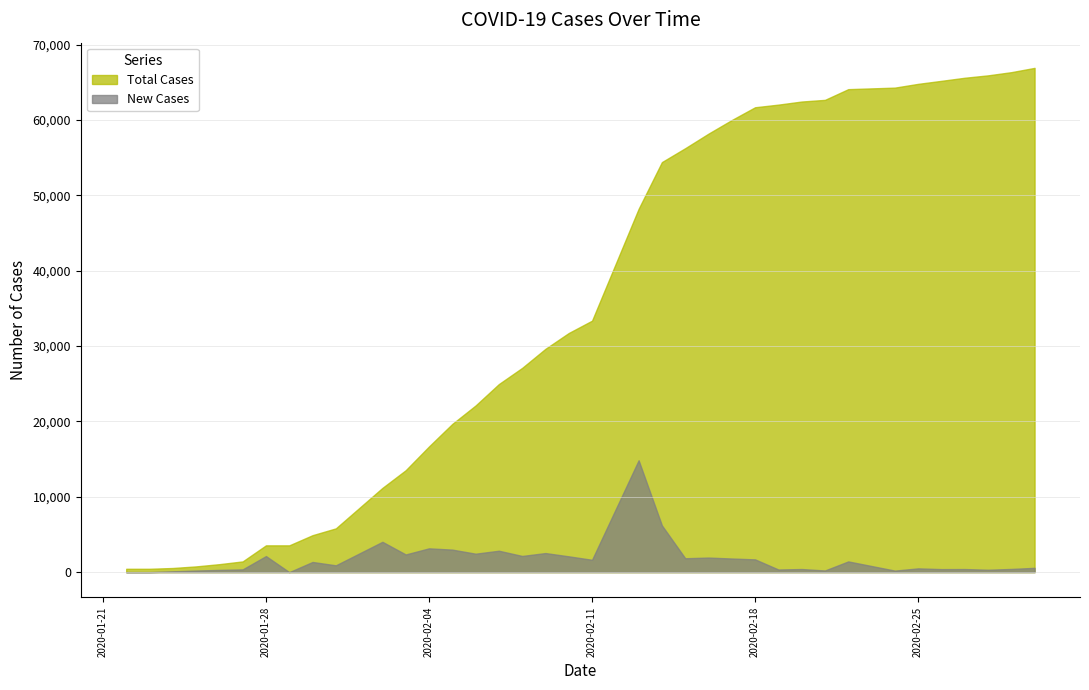

List the series in order of their overall mean, highest first.

Total Cases, New Cases